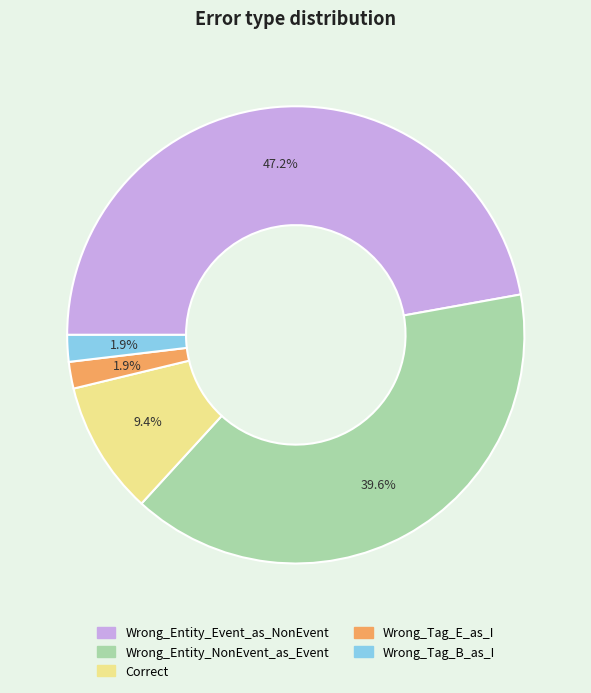

What portion of the pie excludes Wrong_Tag_E_as_I?

98.1%